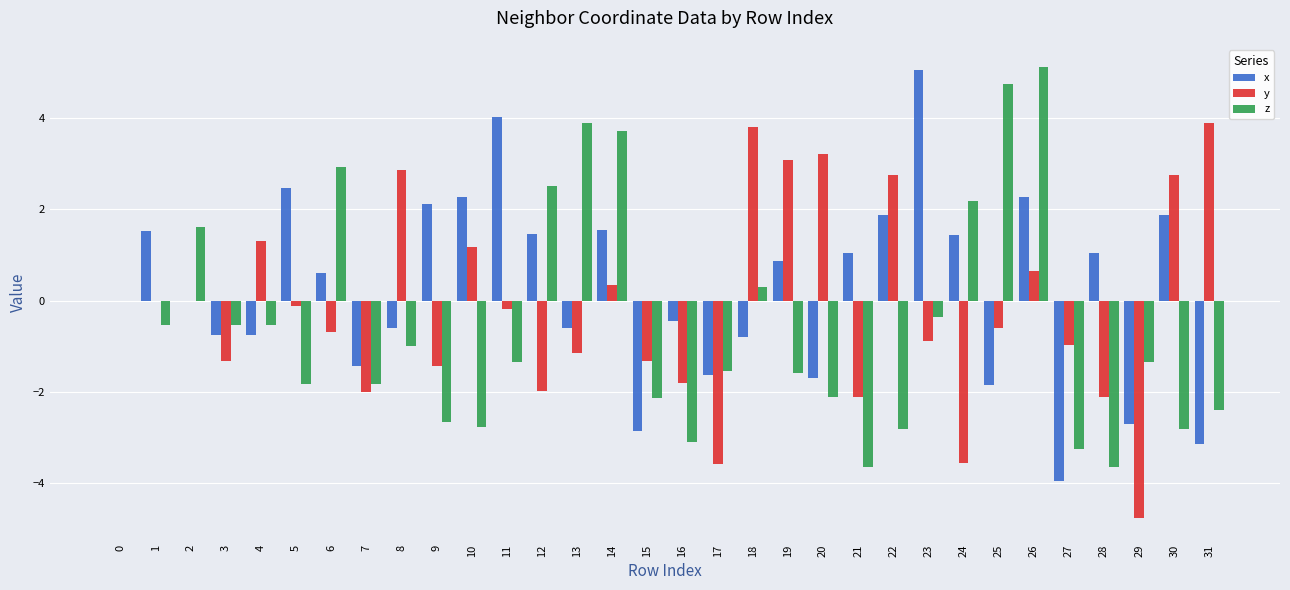

What is the spread (max minus min) of values at 30?

5.6